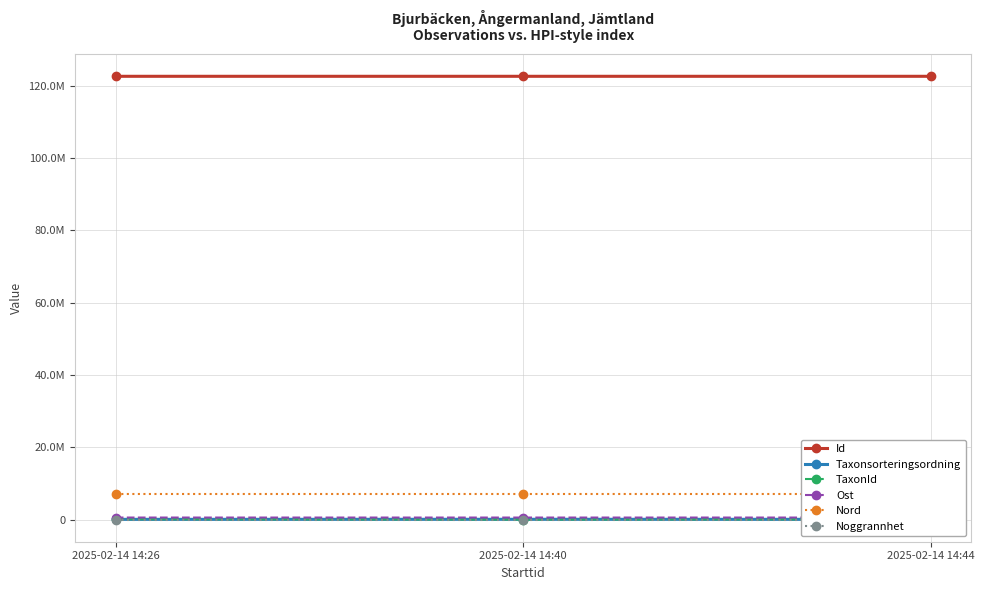

At which category is the sum across all series the highest?

2025-02-14 14:44